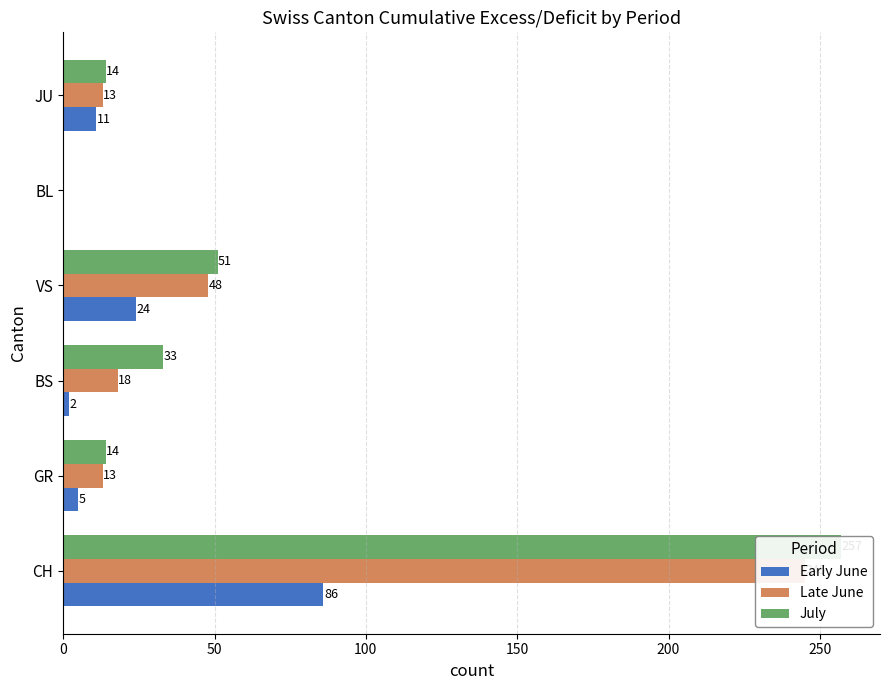

Which series has the widest spread of values?

July